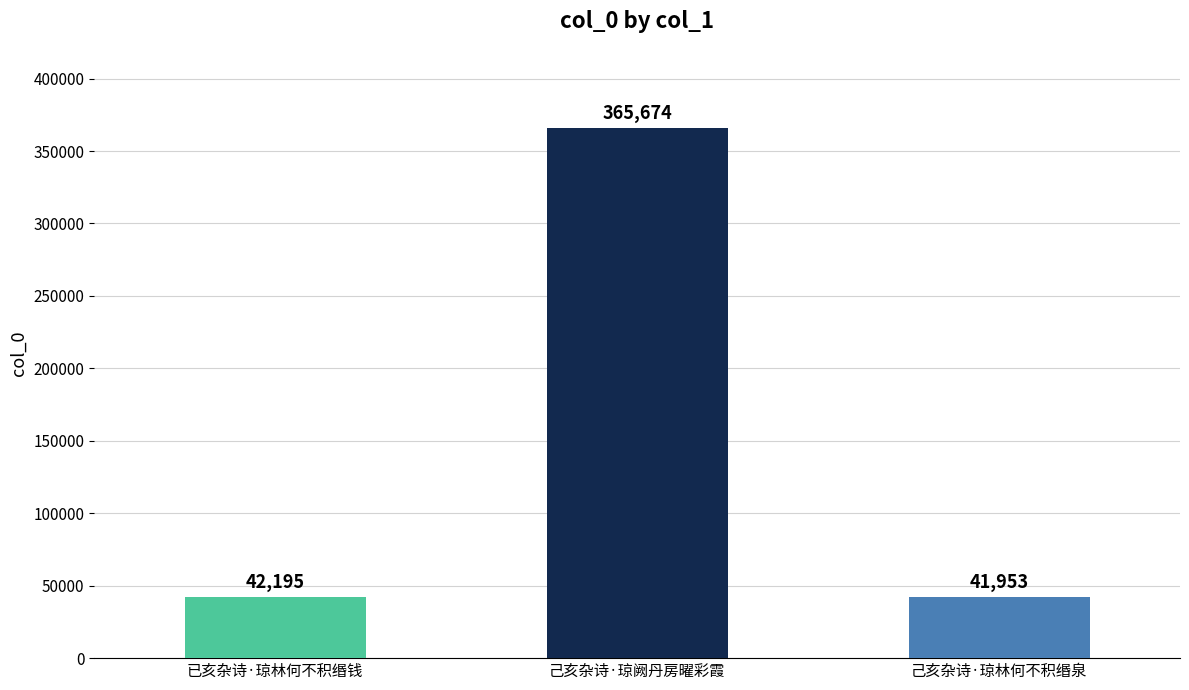

How many bars are there in total?

3